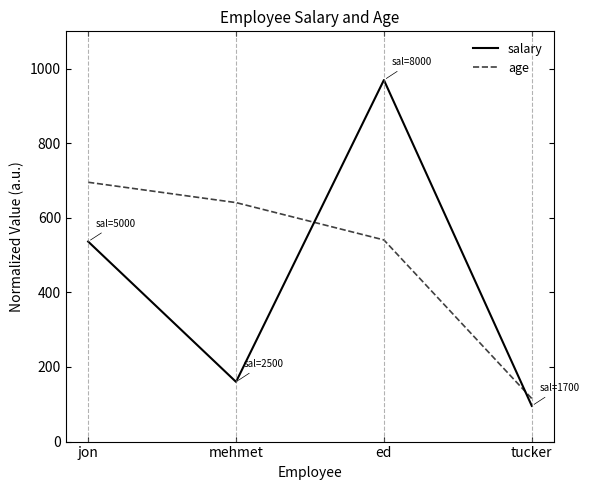

Reading left to right, extract all data points from this chart.

salary: 536.3	160.1	969.4	95.7
age: 695.3	640.8	540.7	115.3